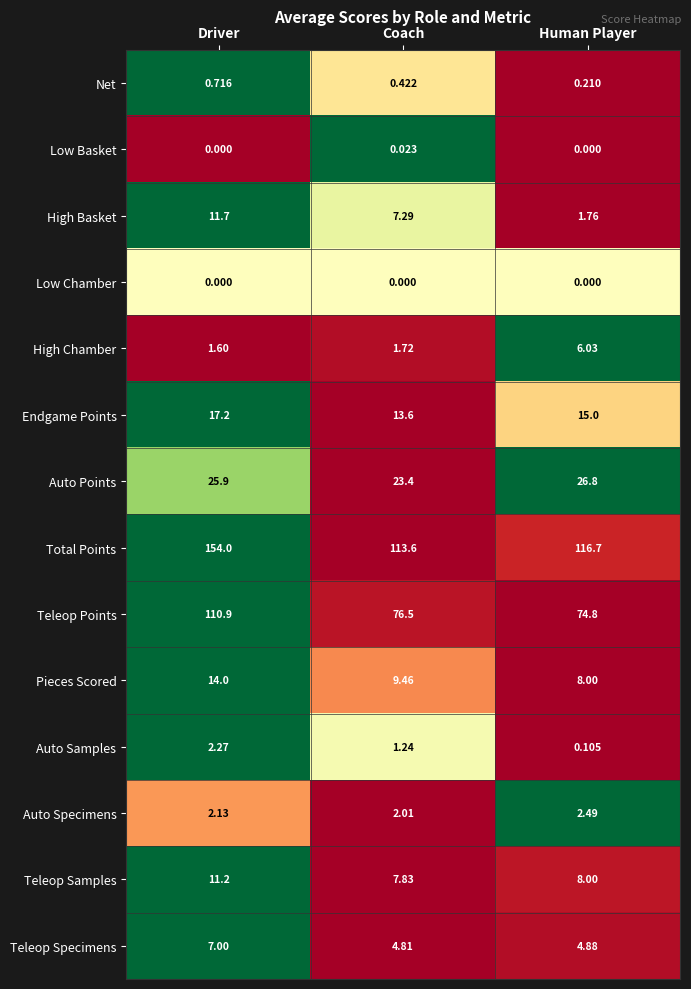

At which label is Total Points closest to 133?

Human Player